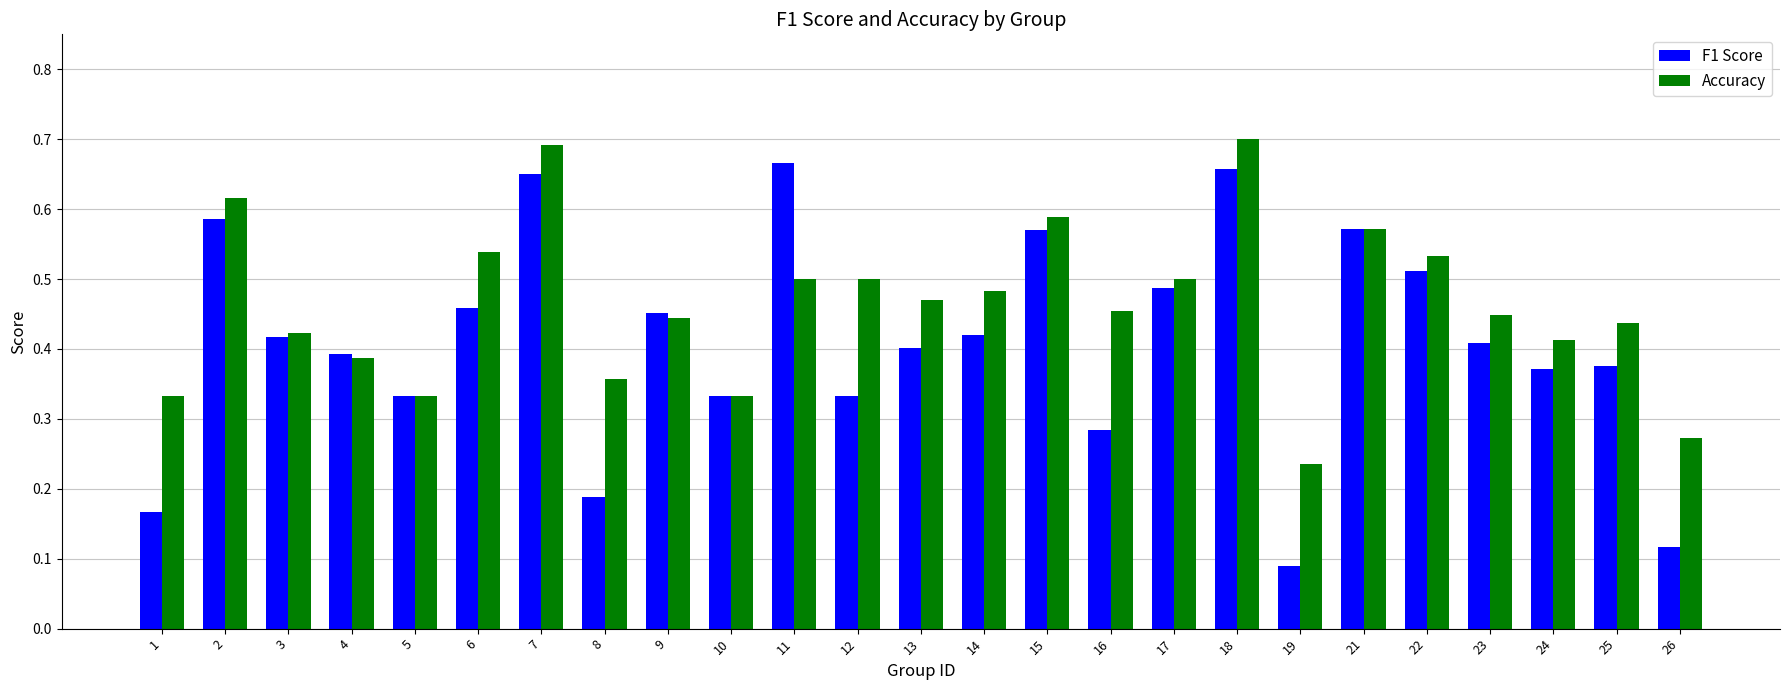

Where is Accuracy nearest to the value 0?

19